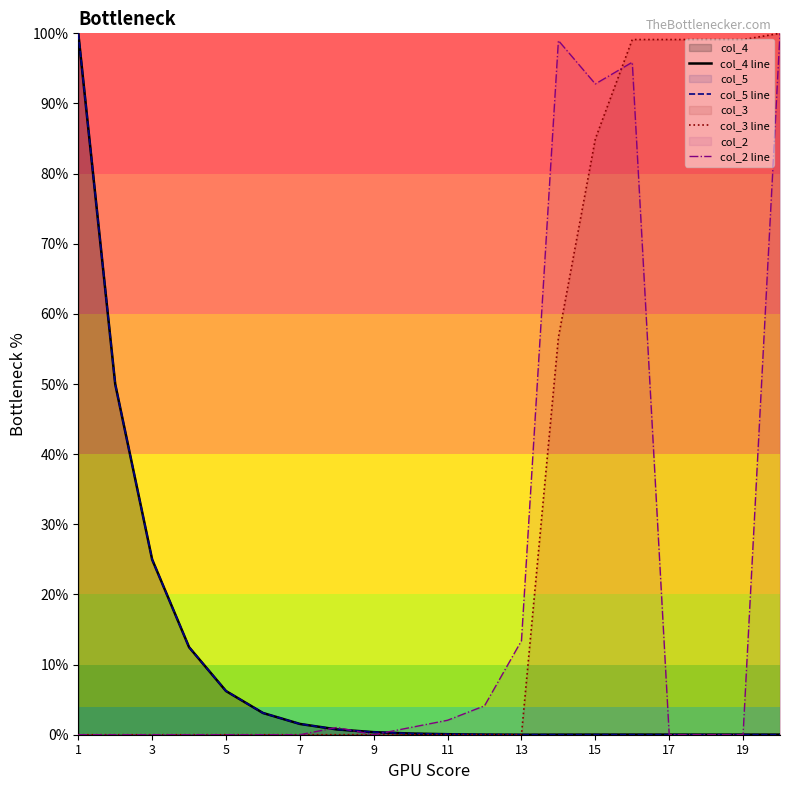

What is the spread (max minus min) of values at 9?

0.4